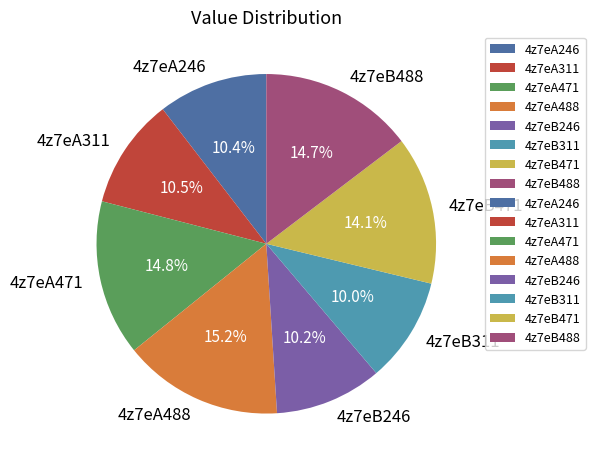

Is there a majority slice in this chart?

No